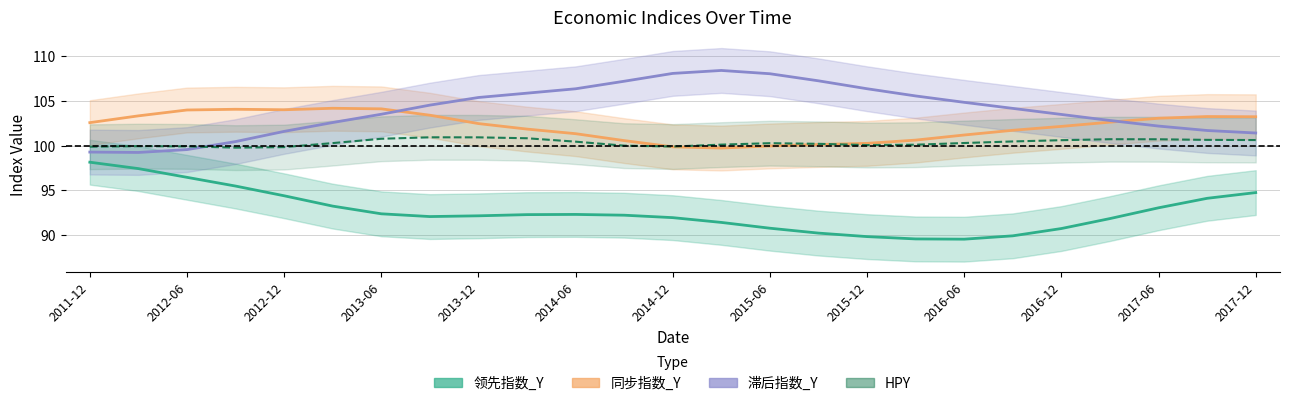

List the series in order of their overall mean, highest first.

滞后指数_Y, 同步指数_Y, HPY, 领先指数_Y